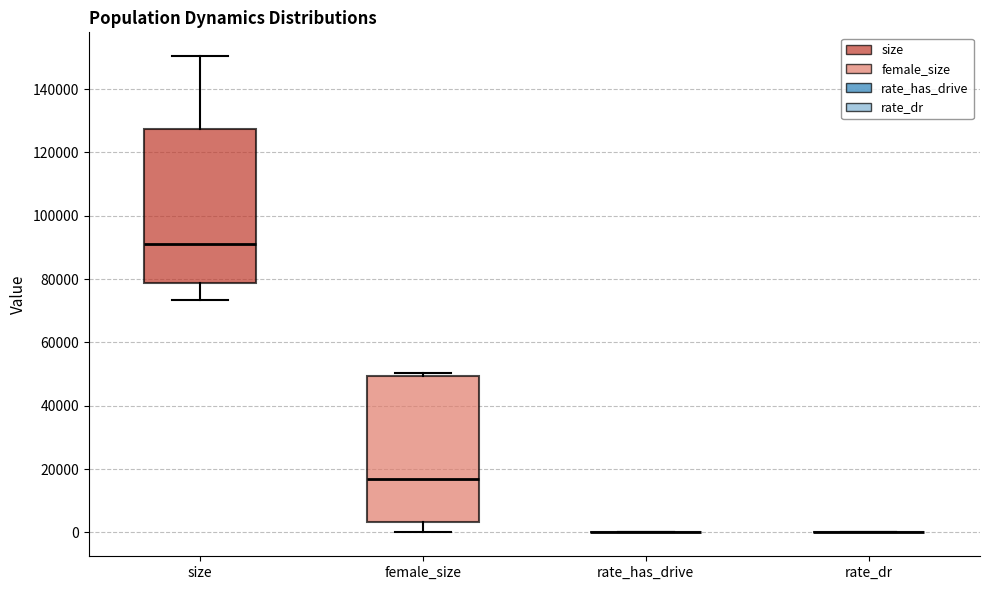

Reading left to right, transcribe this box plot: for each box, give where its median line is, the range the box spans, and where its two whiskers end, as read against the y-axis. The values are not printed on the chart, so give them approximately, as read against the axis.

size: median 92000, box 78000 to 128000, whiskers 74000 to 150000
female_size: median 16000, box 4000 to 50000, whiskers 0 to 50000 (just above the box's upper edge)
rate_has_drive: box collapsed to a line at 0, whiskers 0 to 0
rate_dr: box collapsed to a line at 0, whiskers 0 to 0